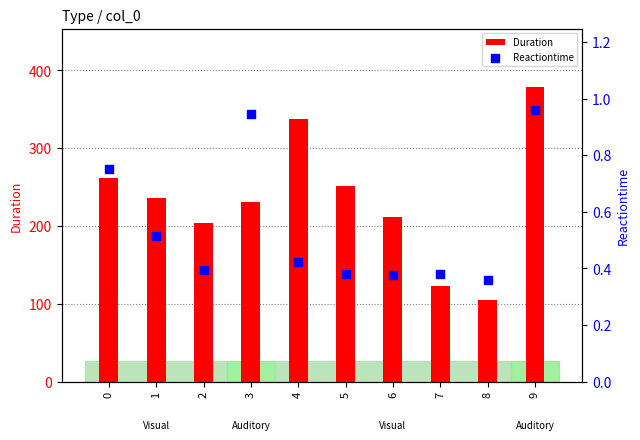

Which series has the largest total across all categories?

Duration